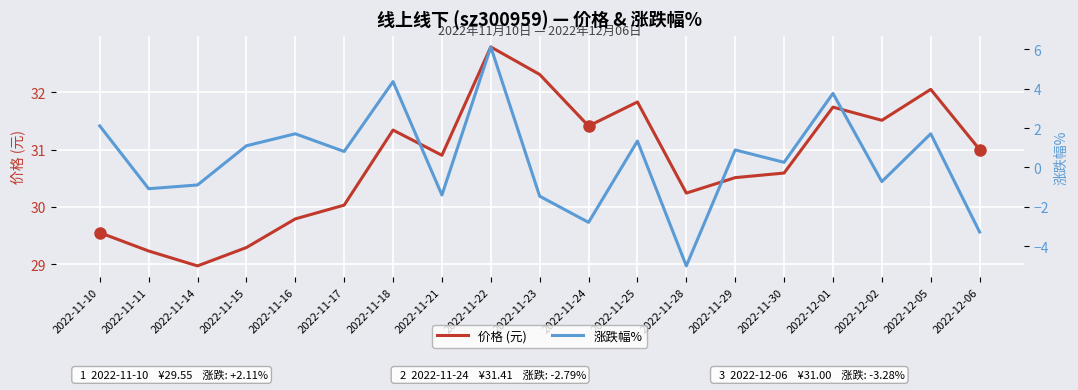

Which series changed the most between 2022-11-15 and 2022-12-06?

涨跌幅%